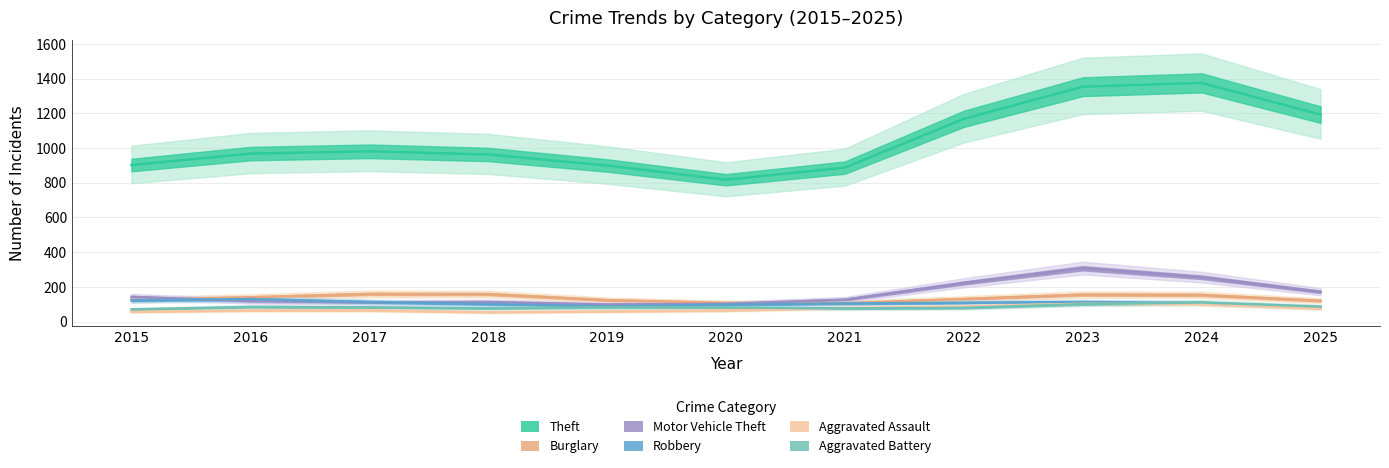

True or false: Aggravated Assault and Burglary intersect in this chart.

False